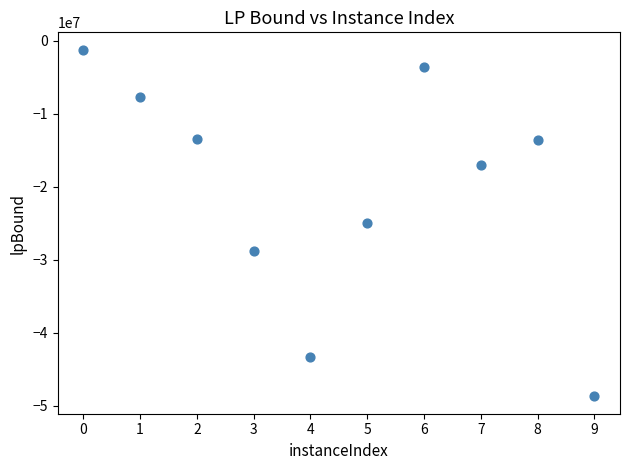

What is the range of Y values (max minus min)?

47515522.1